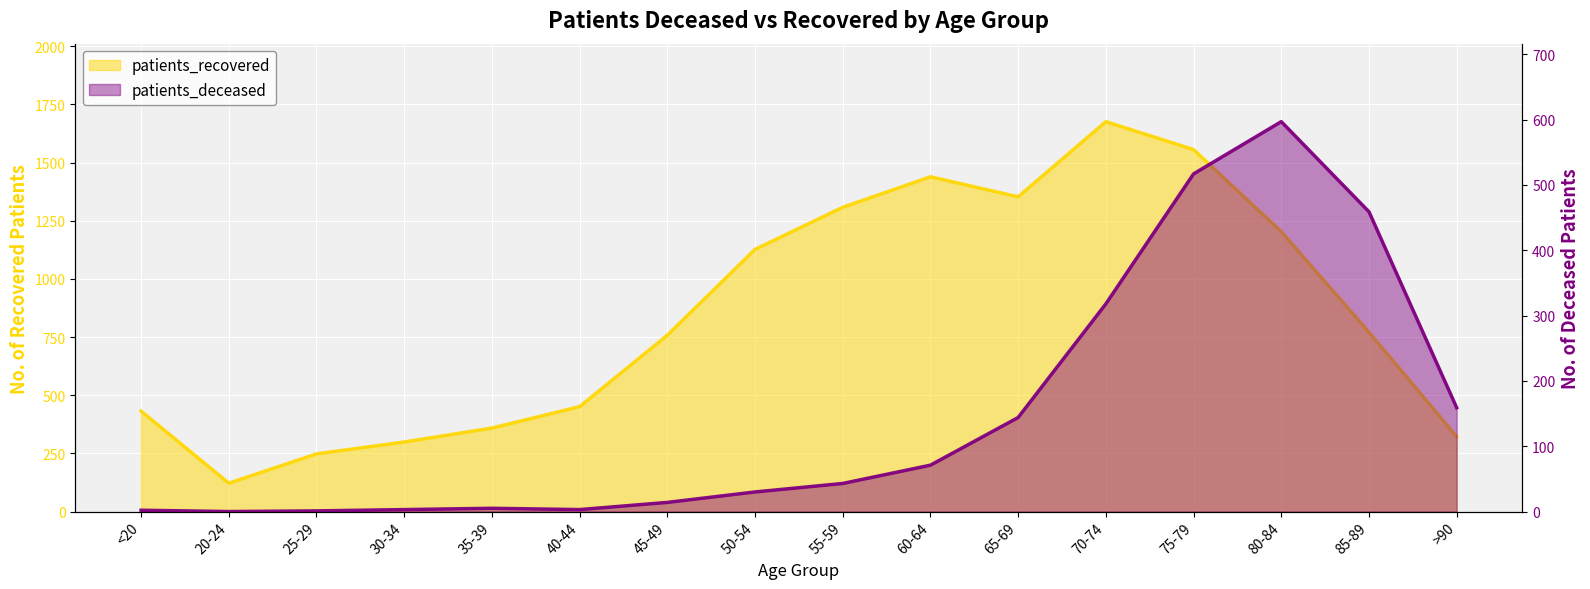

What is the average value of the patients_deceased series?

148